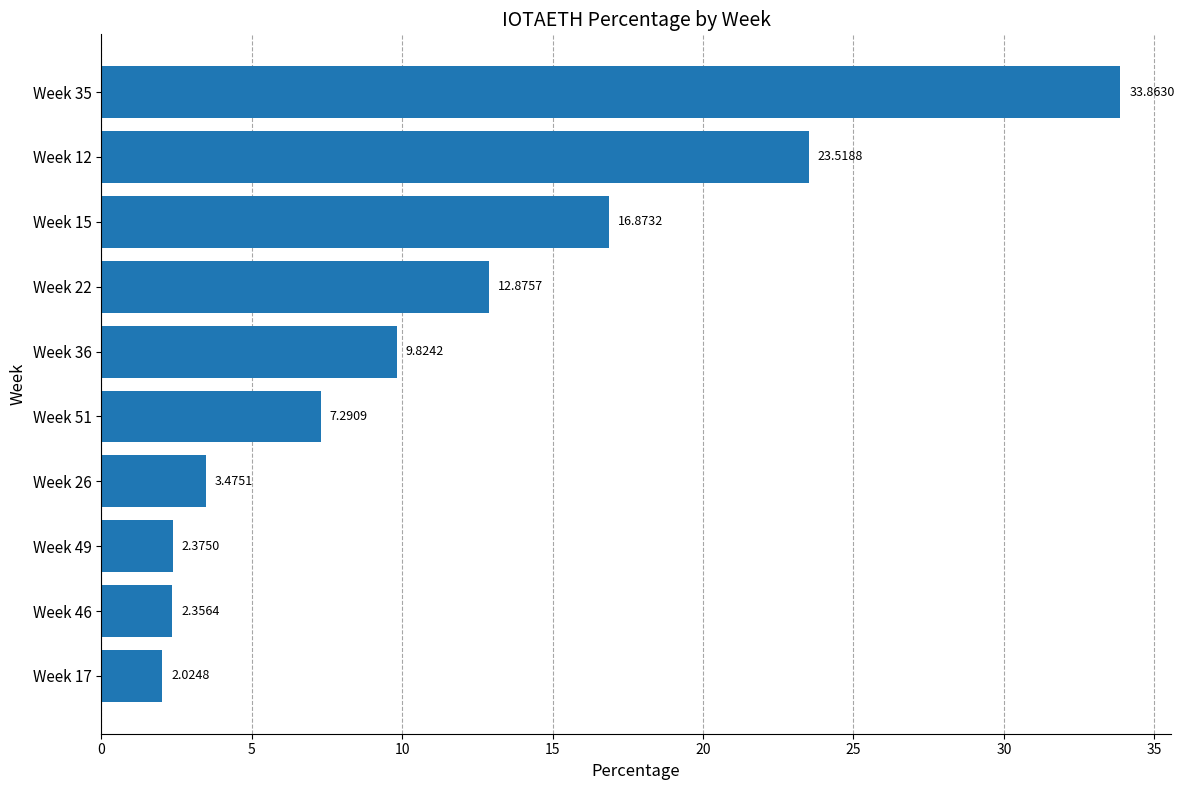

Which category has the highest value across all series?

Week 35